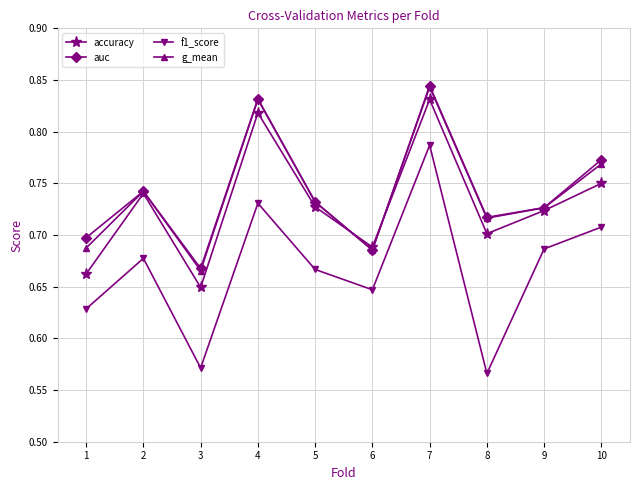

In f1_score, how many points are lower than both neighbors (excluding endpoints)?

3